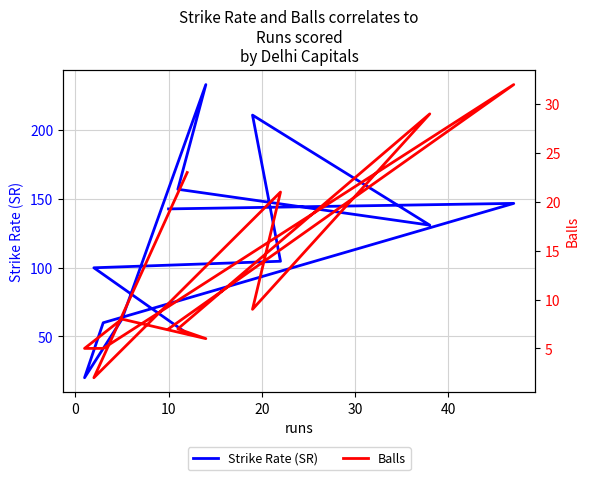

What is the difference between the maximum and minimum values in the Strike Rate (SR) series?

213.3